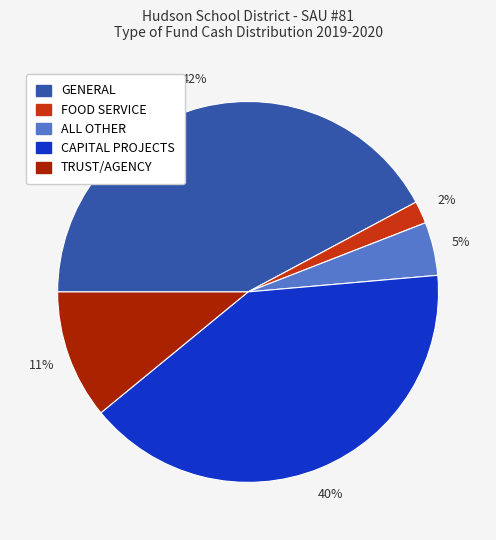

Does any single category account for the majority?

No